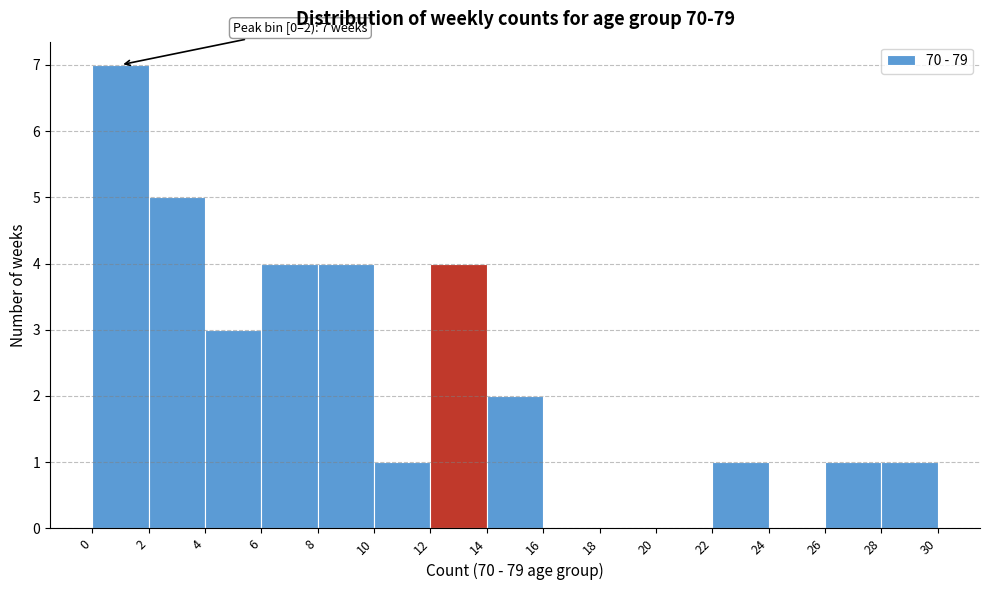

Over which range of the x-axis is the bar tallest?

0 to 2